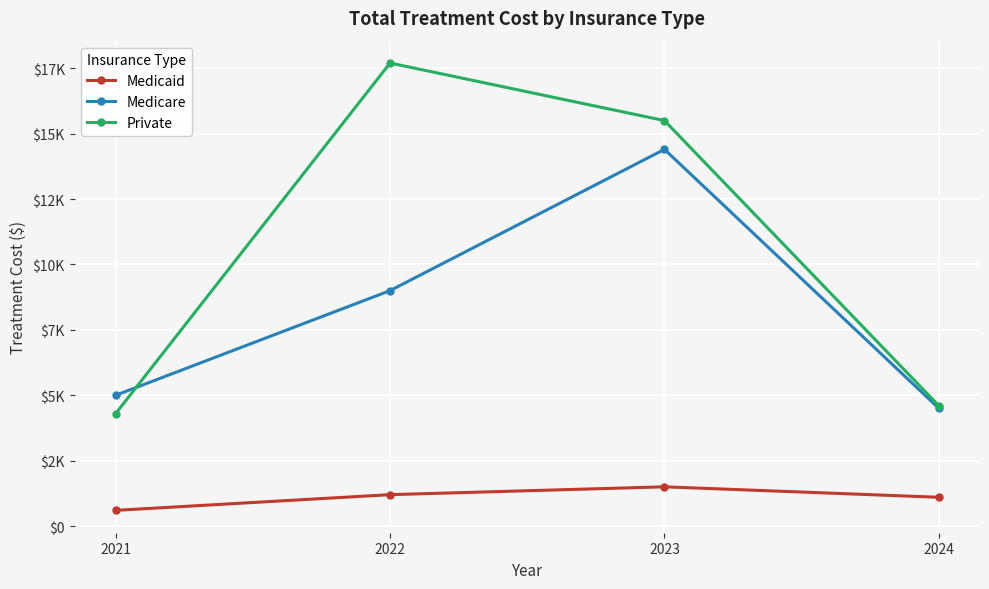

Is the value of Private at 2023 greater than the value of Medicare at 2024?

Yes